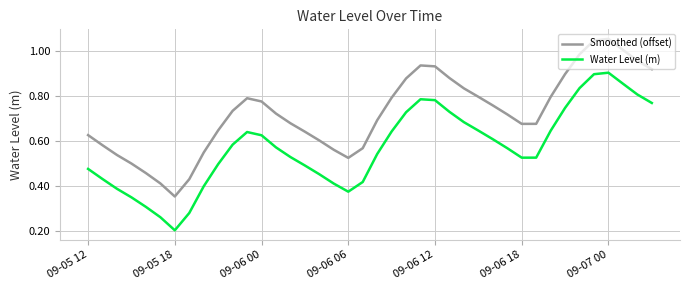

At how many categories does at least one series exceed 0?

40